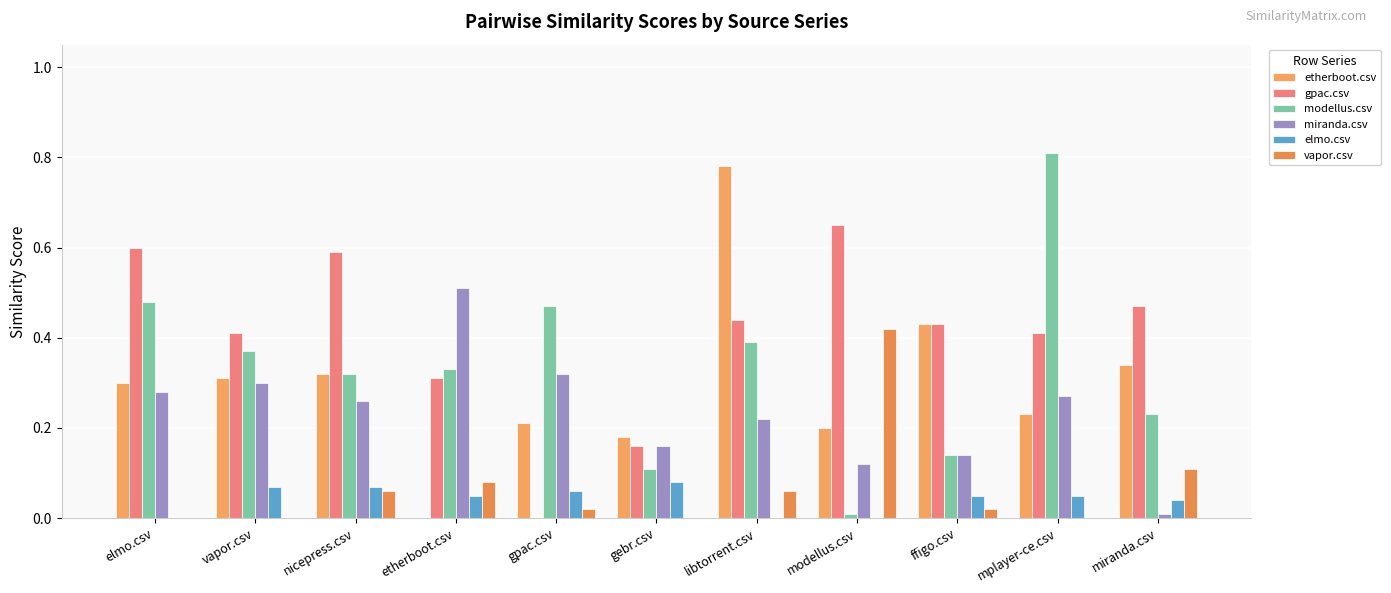

Which category has the highest value in the miranda.csv series?

etherboot.csv